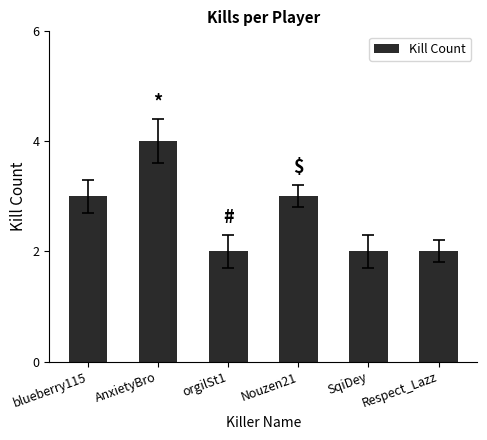

Reading left to right, transcribe all the data shown in this chart.

3	4	2	3	2	2